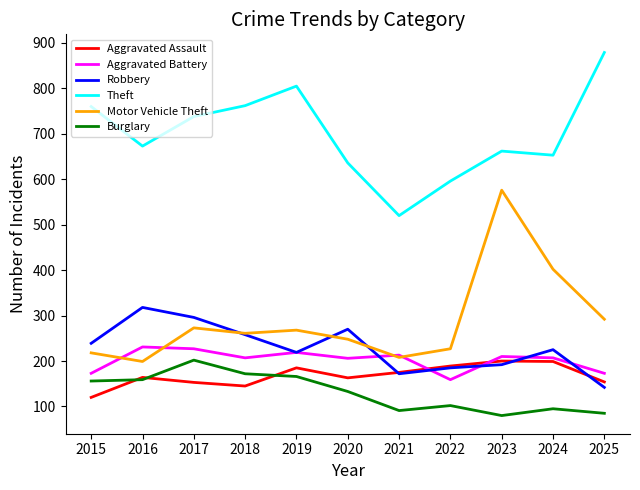

Is it true that Theft equals 1224 at 2025?

False